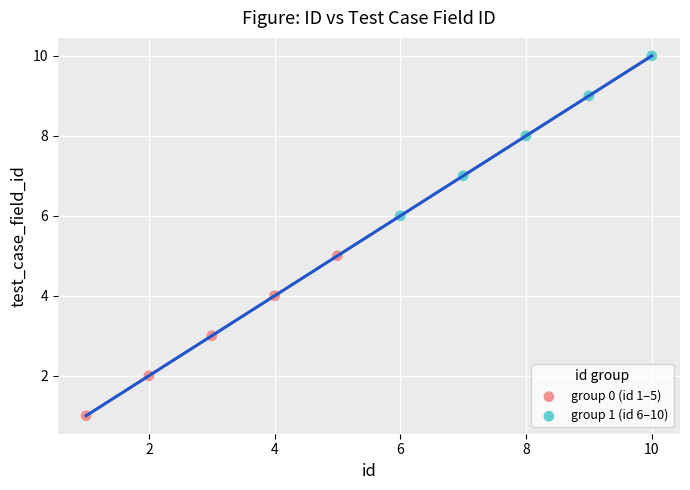

Which series contains the highest Y value?

group 1 (id 6–10)